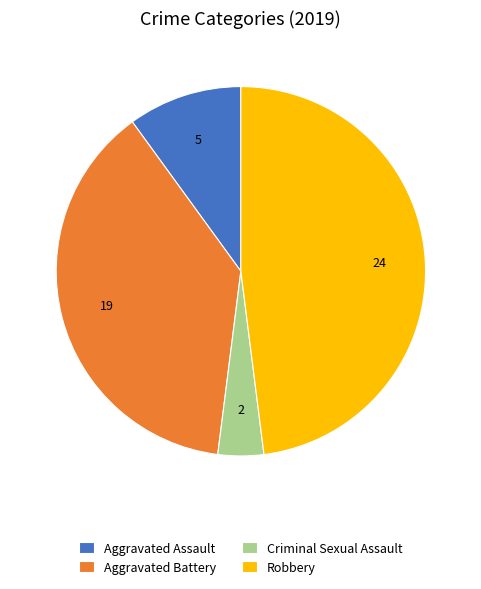

Is it true that Aggravated Assault is 16% of the pie?

False